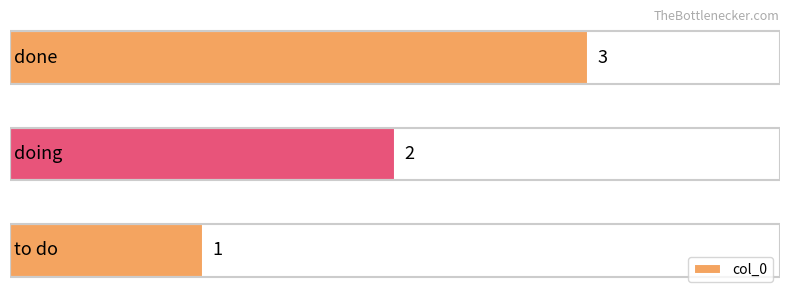

Reading left to right, transcribe all the data shown in this chart.

0=1	1=2	2=3